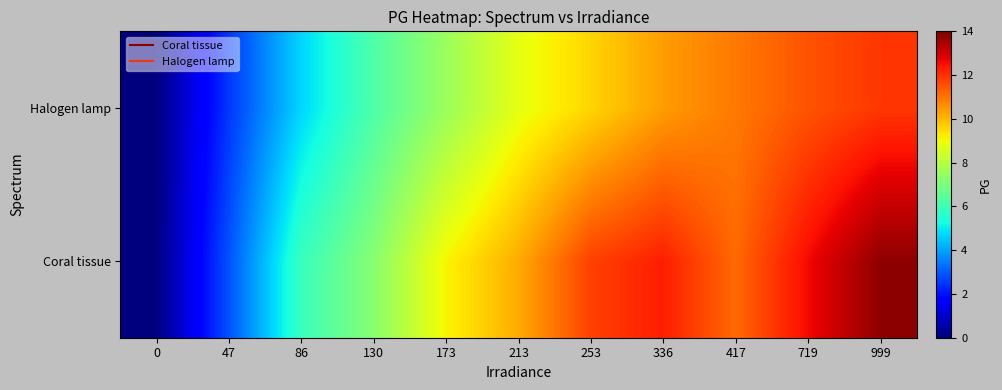

What is the total value across all series at 999?

25.7